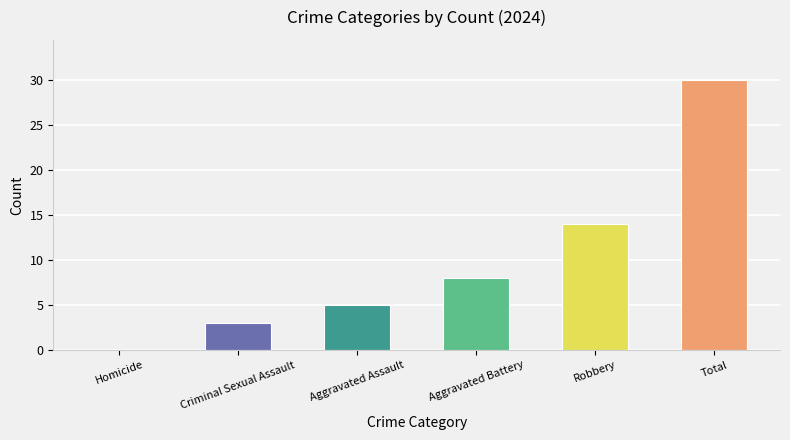

What is the sum of the values at Aggravated Assault and Robbery?

19